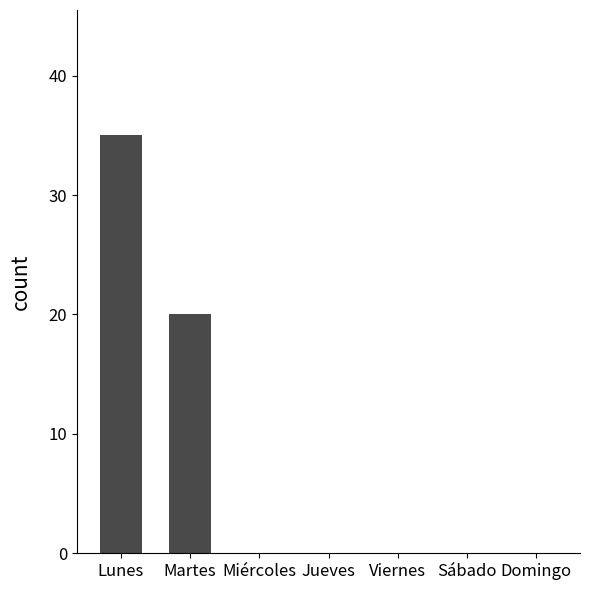

Count the number of data series in this chart.

1